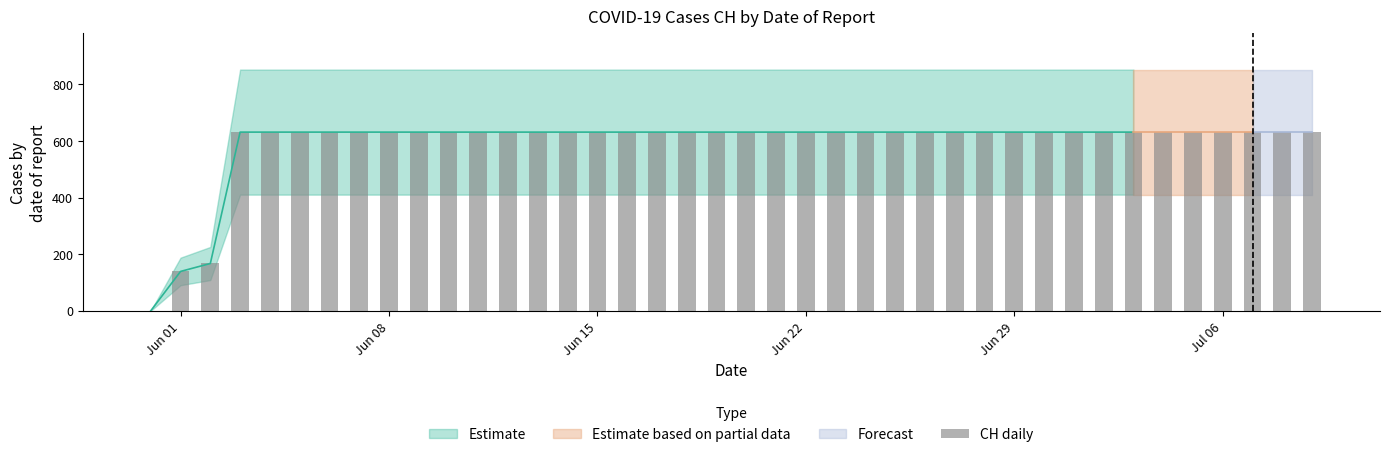

How many positive values are there?

39